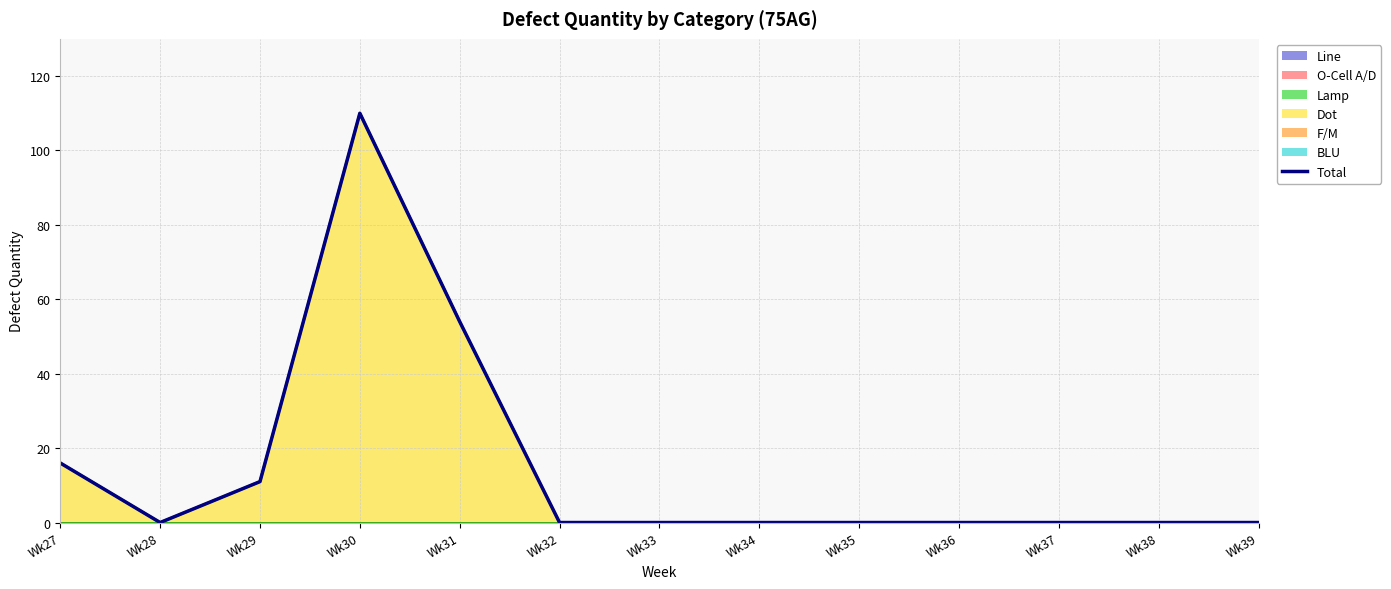

Does the chart have visible grid lines?

Yes